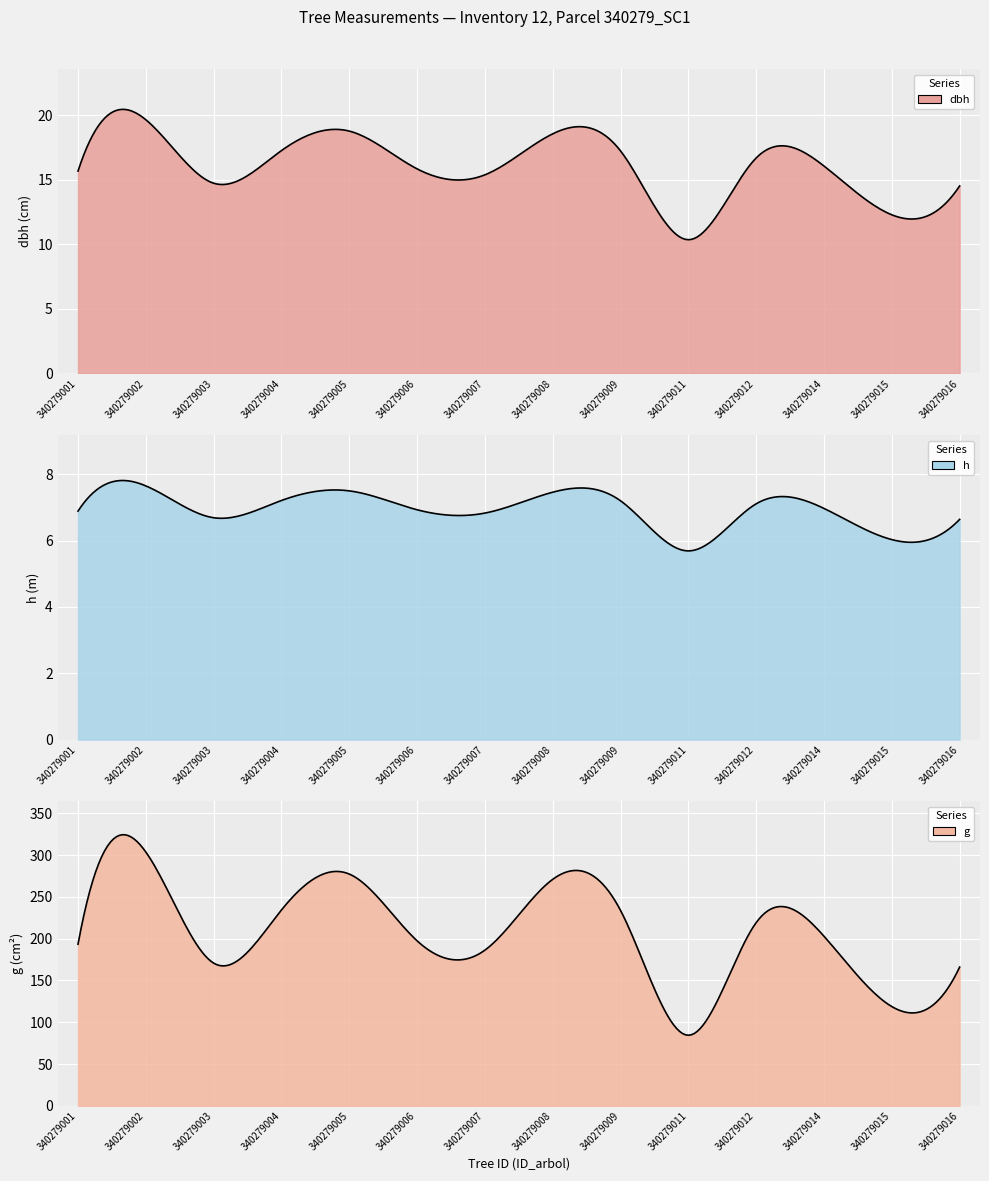

Which series has the largest range (max minus min)?

g